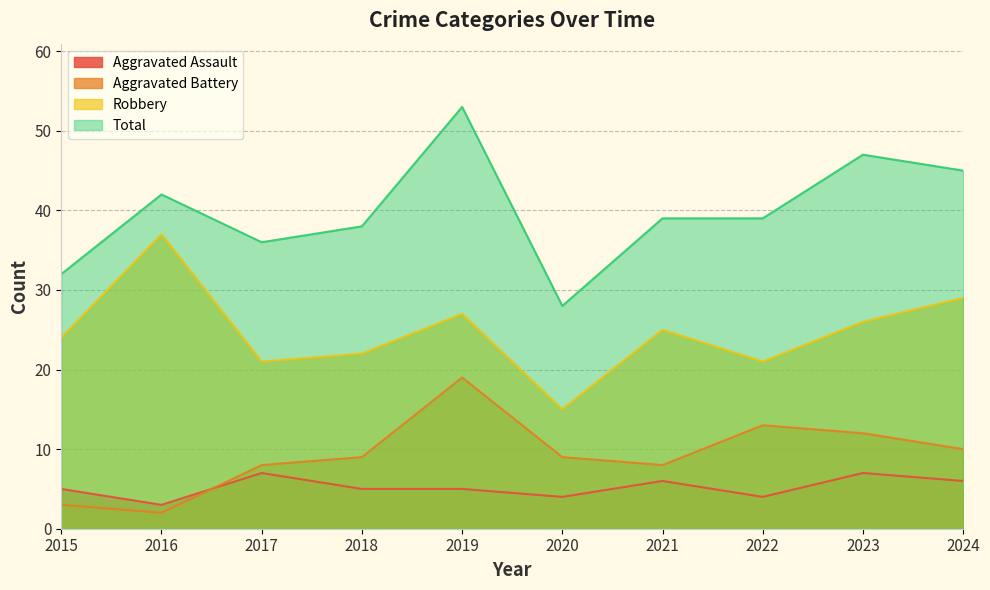

At how many categories does at least one series exceed 38?

6